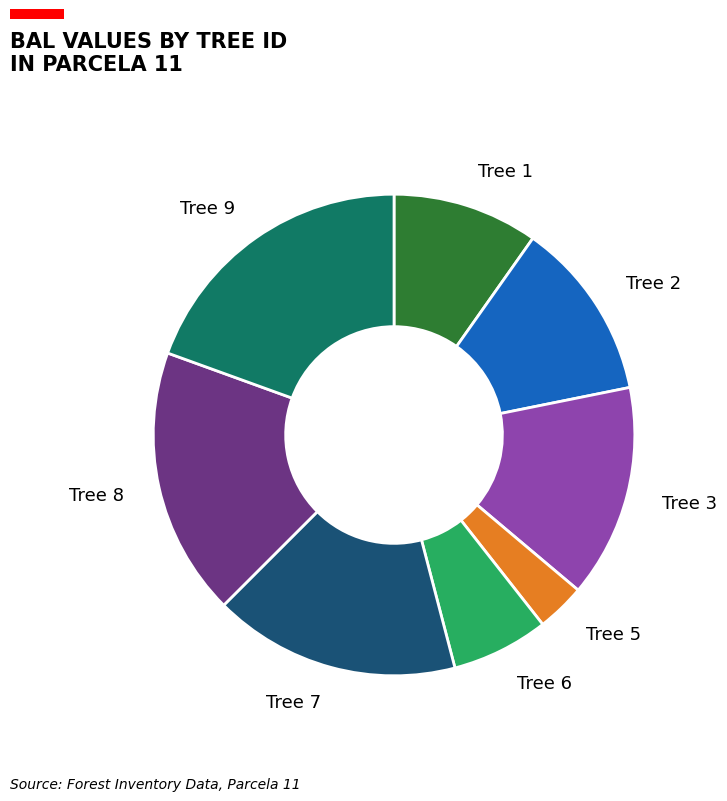

Between Tree 7 and Tree 6, which is larger?

Tree 7